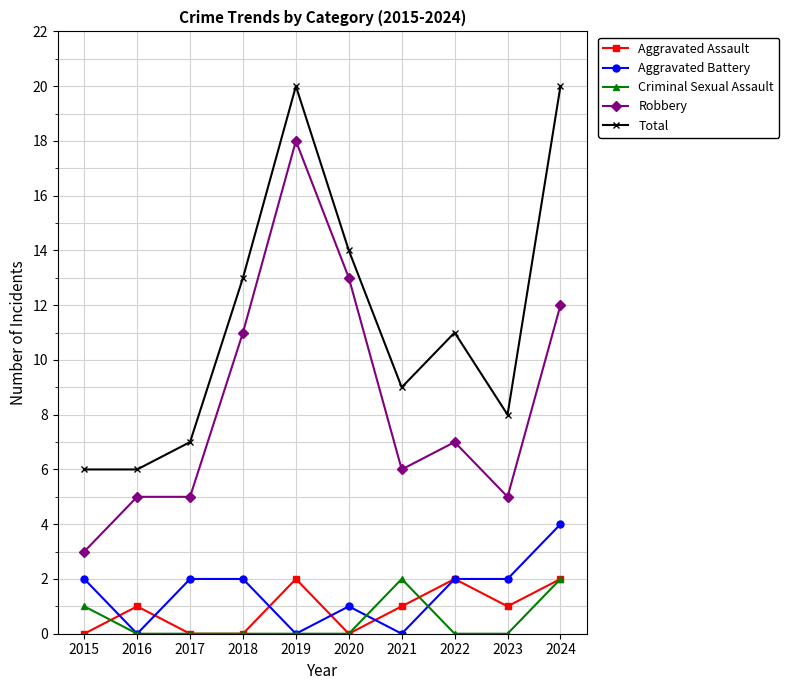

Where do Criminal Sexual Assault and Aggravated Assault first cross each other?

2015 and 2016